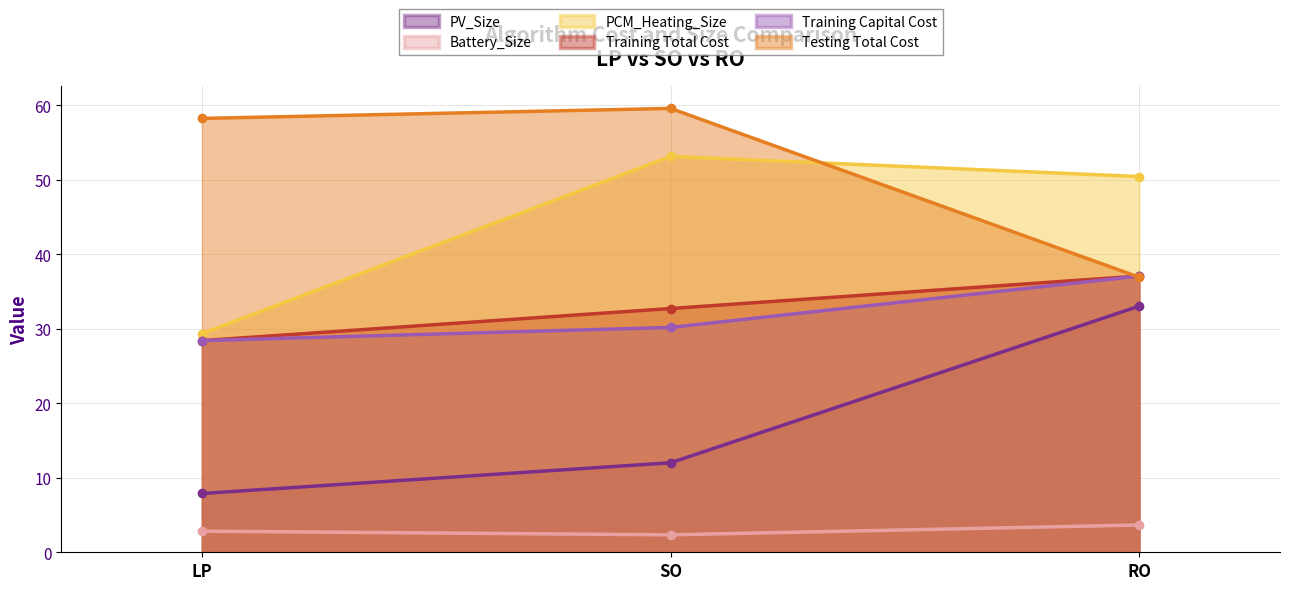

At SO, list the series in order from largest to smallest.

Testing Total Cost, PCM_Heating_Size, Training Total Cost, Training Capital Cost, PV_Size, Battery_Size